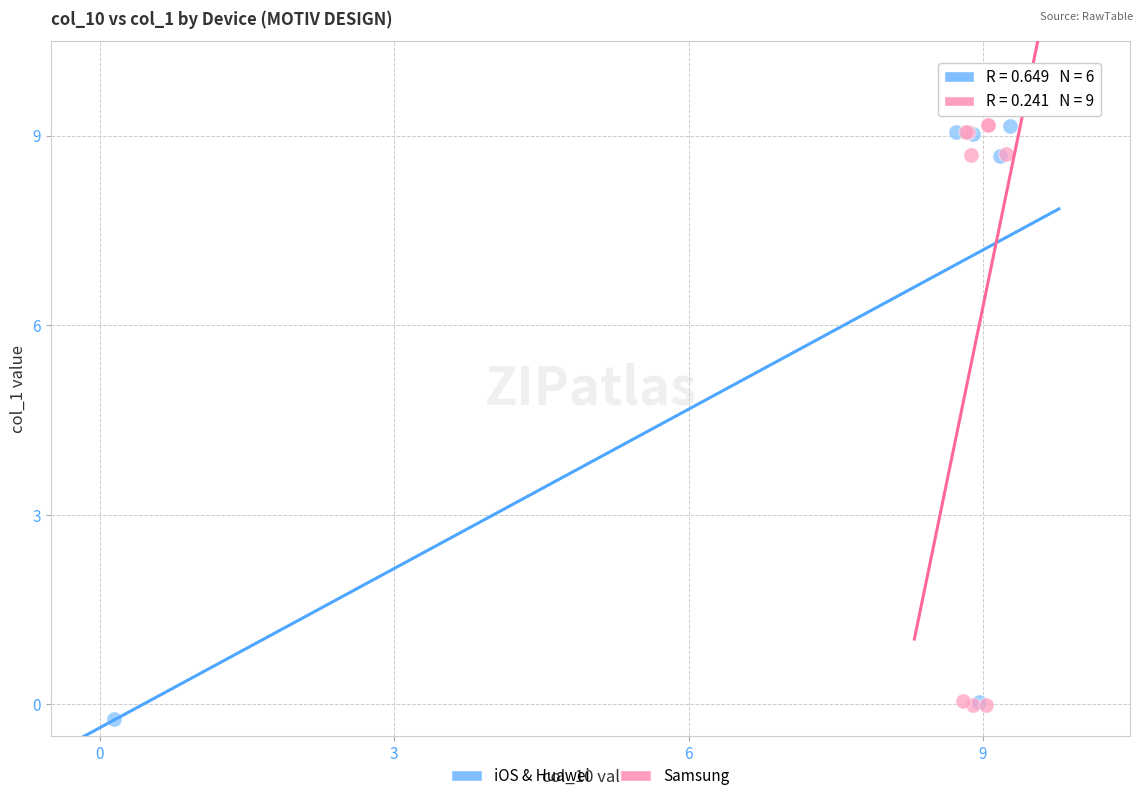

Which series has the widest spread of Y values?

iOS & Huawei